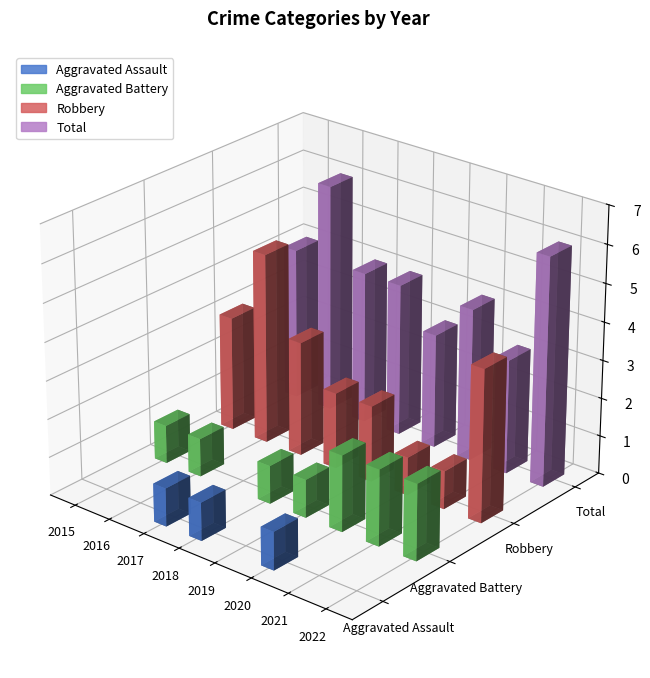

True or false: Total has a value of 6 at 2022.

True